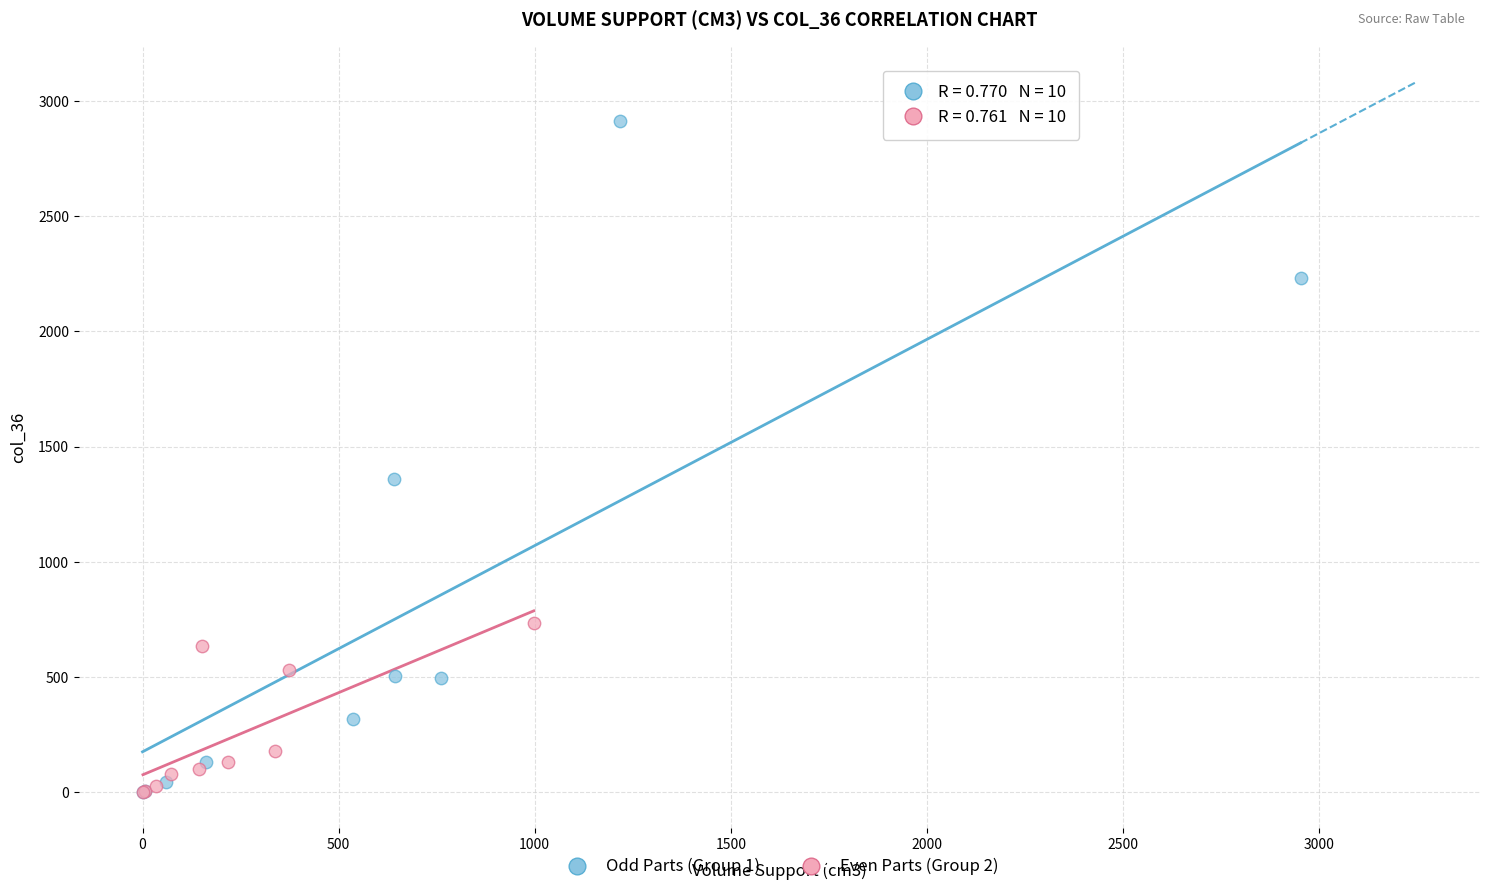

Which series contains the highest Y value?

Odd Parts (Group 1)